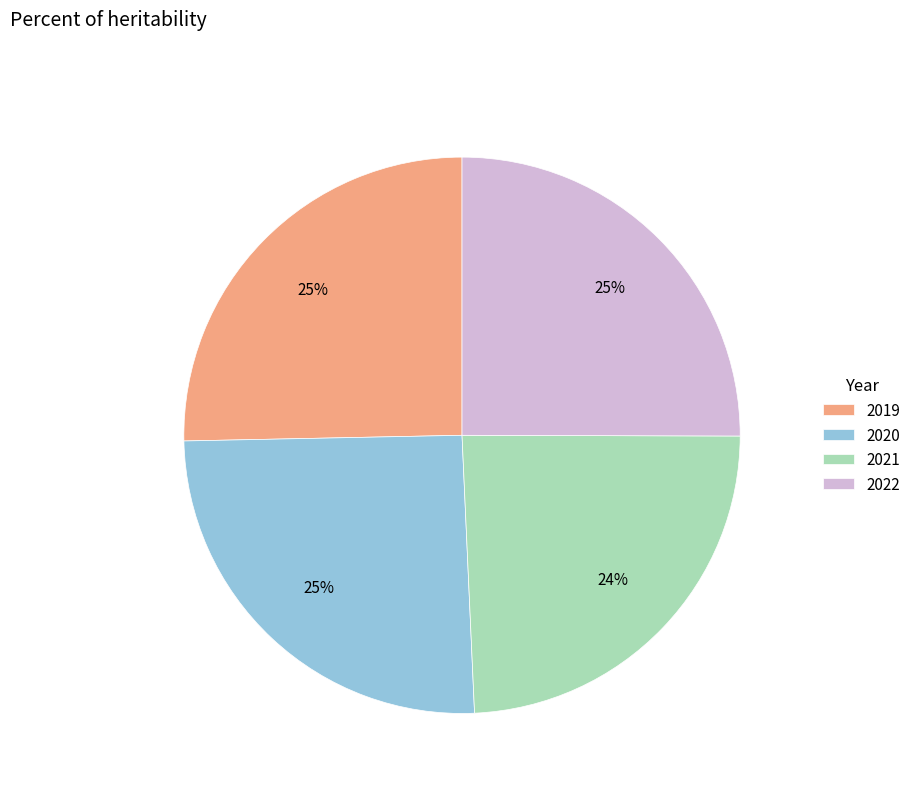

To the nearest percent, what is the difference between the largest and smallest slice percentages?

1%